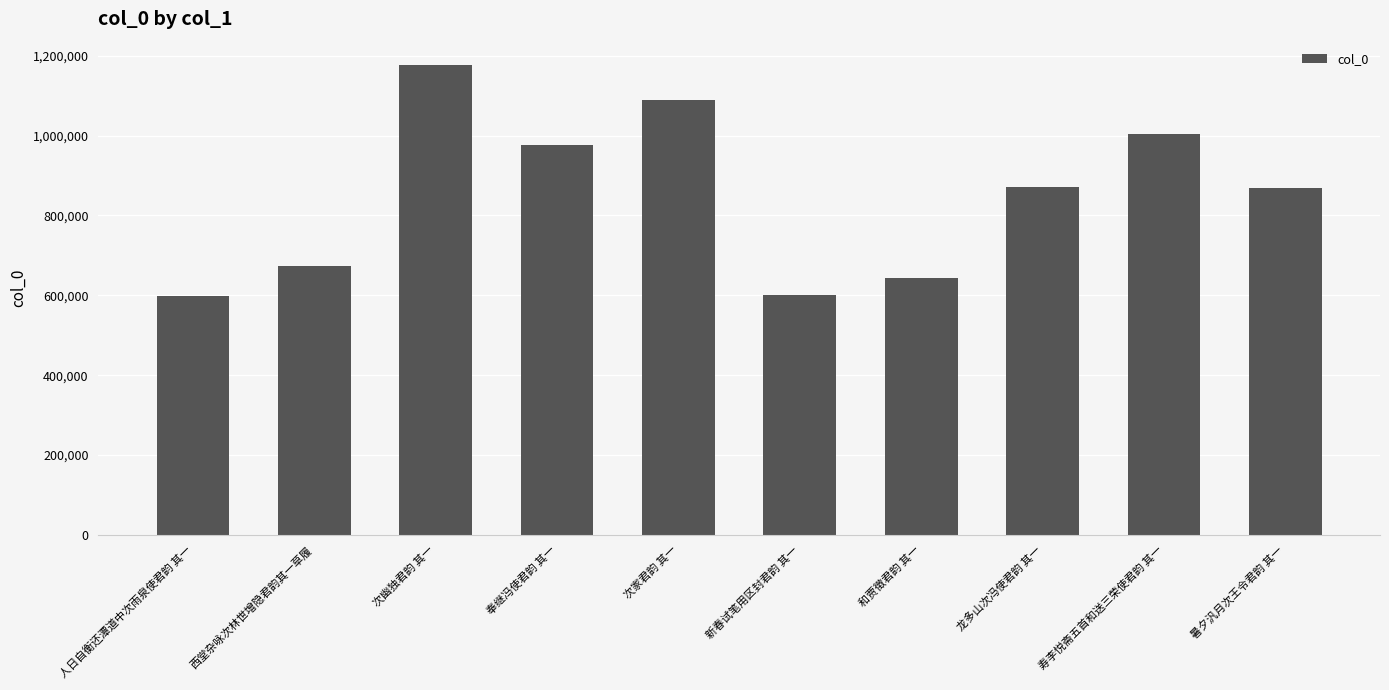

What position from the left is 次家君韵 其一?

5